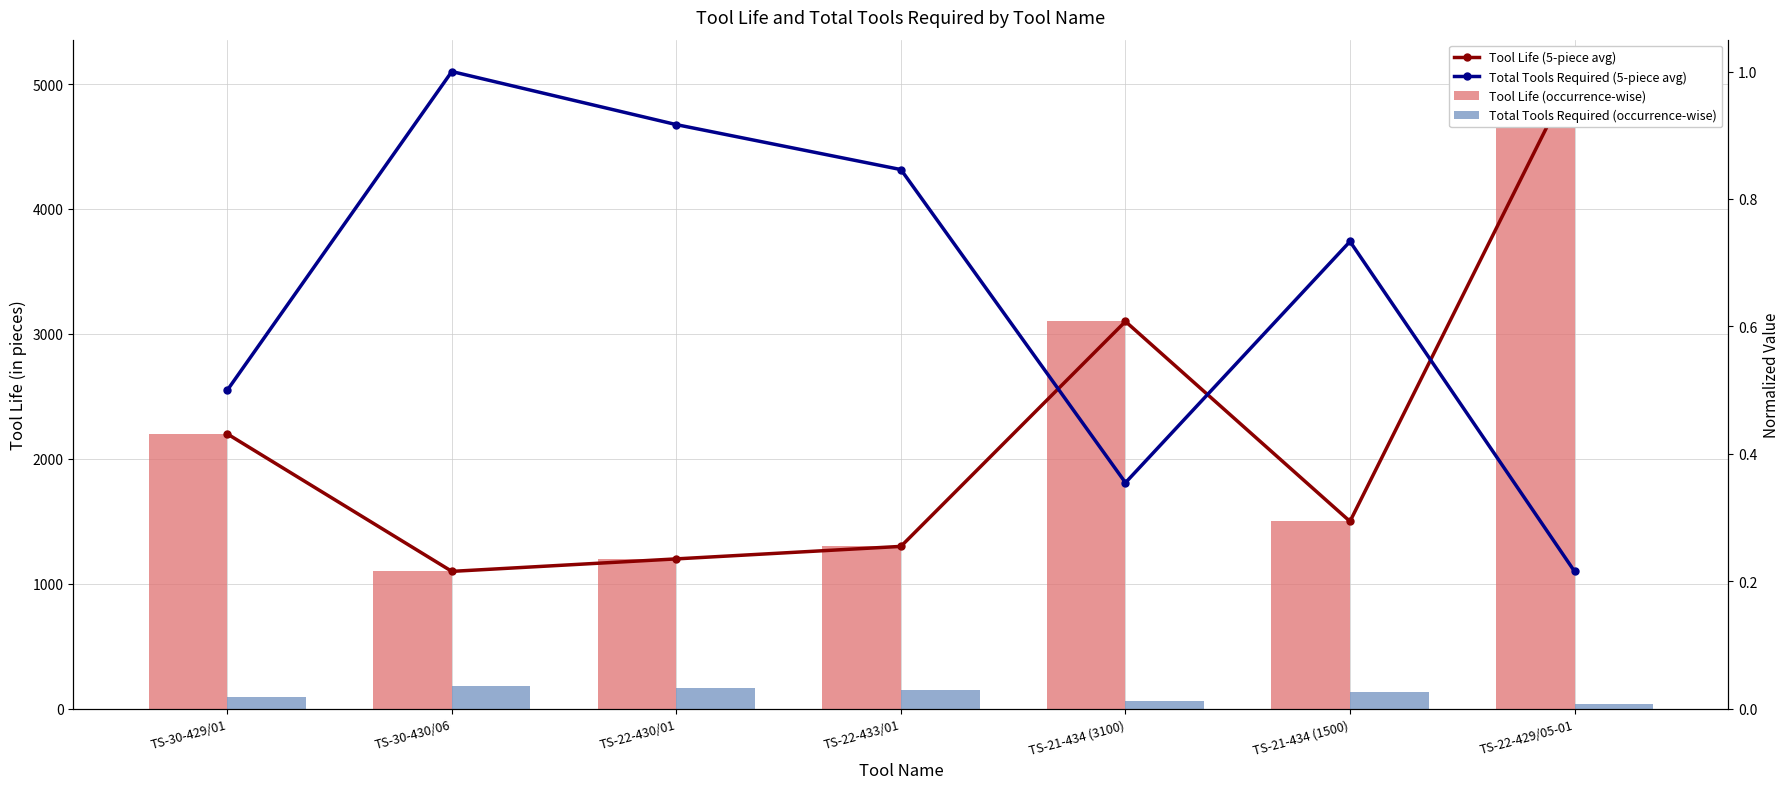

Reading left to right, extract all data points from this chart.

Tool Life (occurrence-wise): 2200.0	1100.0	1200.0	1300.0	3100.0	1500.0	5100.0
Total Tools Required (occurrence-wise): 90.9	181.8	166.7	153.8	64.5	133.3	39.2
Tool Life (5-piece avg): 0.4	0.2	0.2	0.3	0.6	0.3	1.0
Total Tools Required (5-piece avg): 0.5	1.0	0.9	0.8	0.4	0.7	0.2